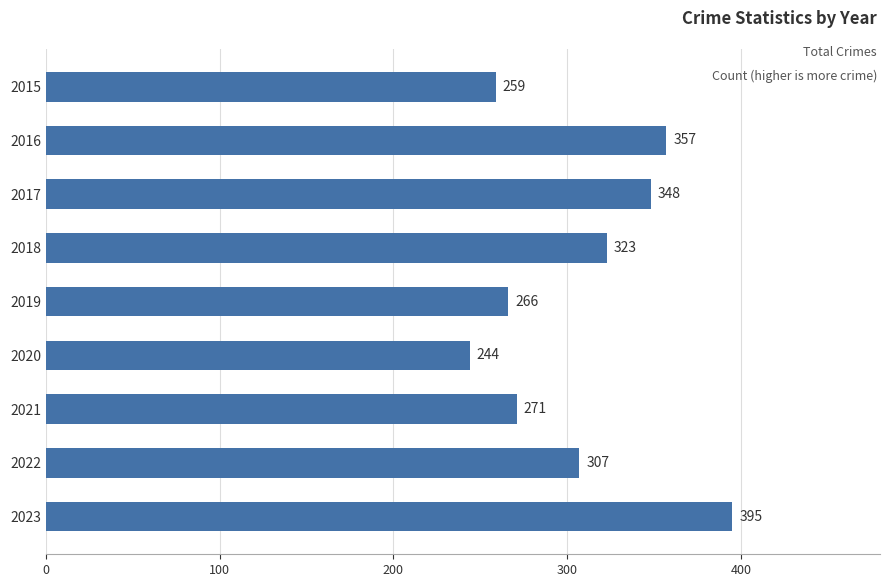

What is the difference between the maximum and minimum values?

151